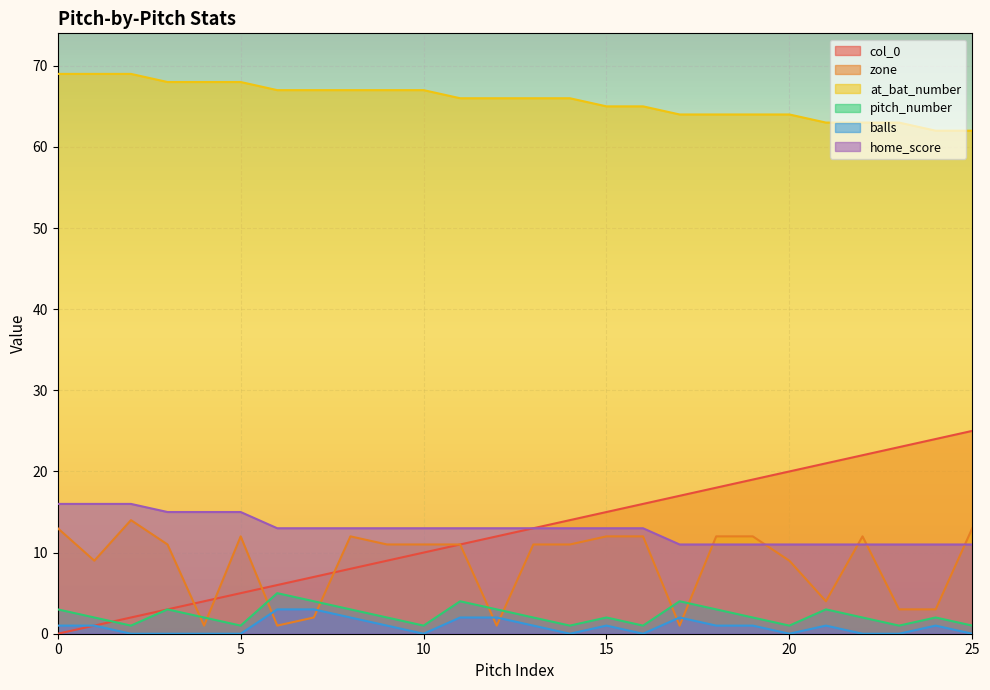

At which label is col_0 closest to 12?

12